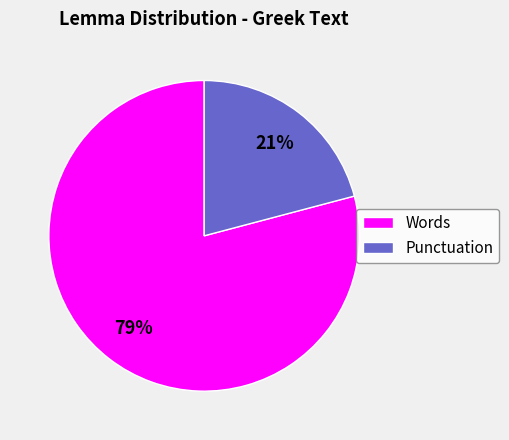

The Words slice represents 79% of the pie. True or false?

True